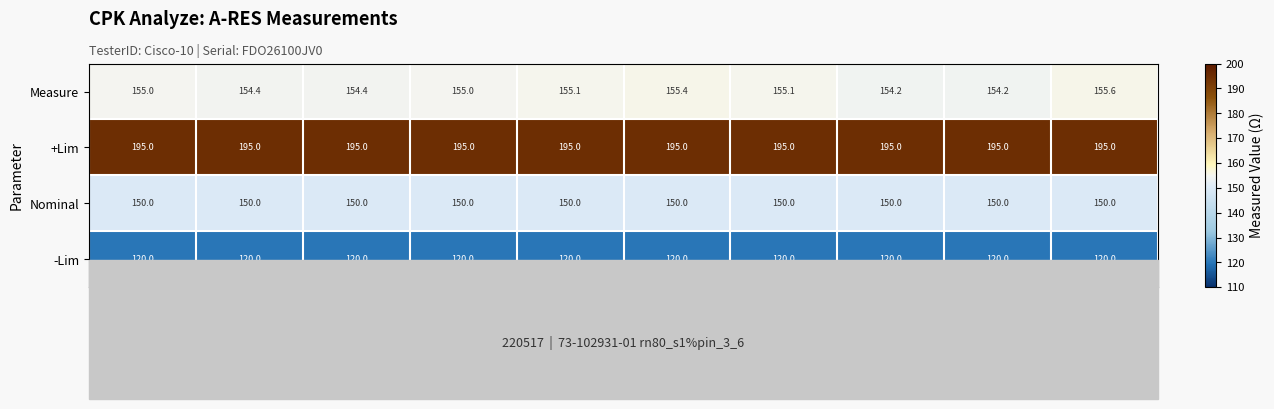

Which series has the largest range (max minus min)?

Measure